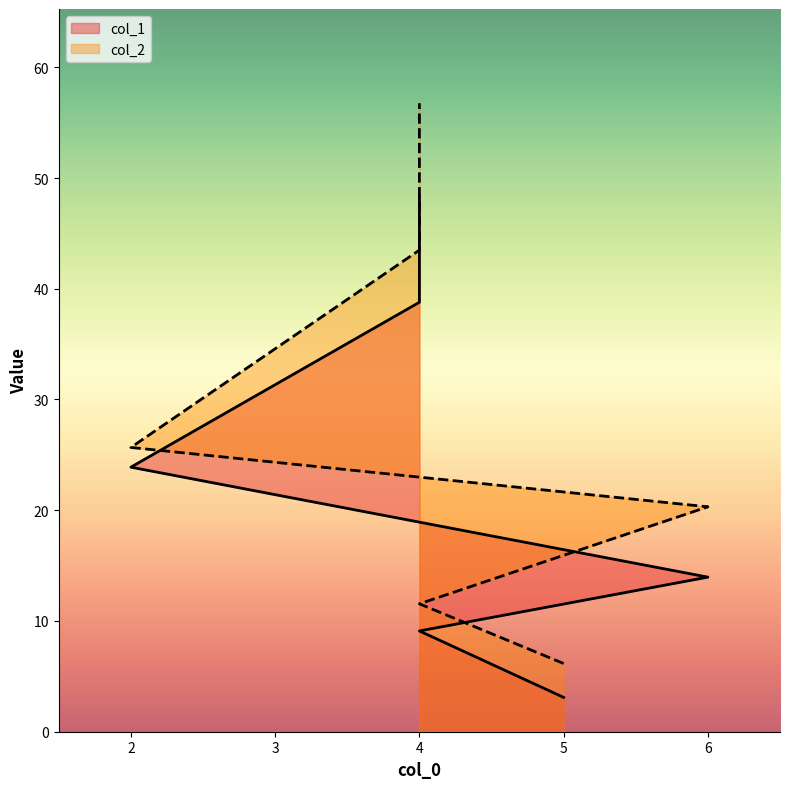

The col_1 series shows 4.3 at 6. True or false?

False